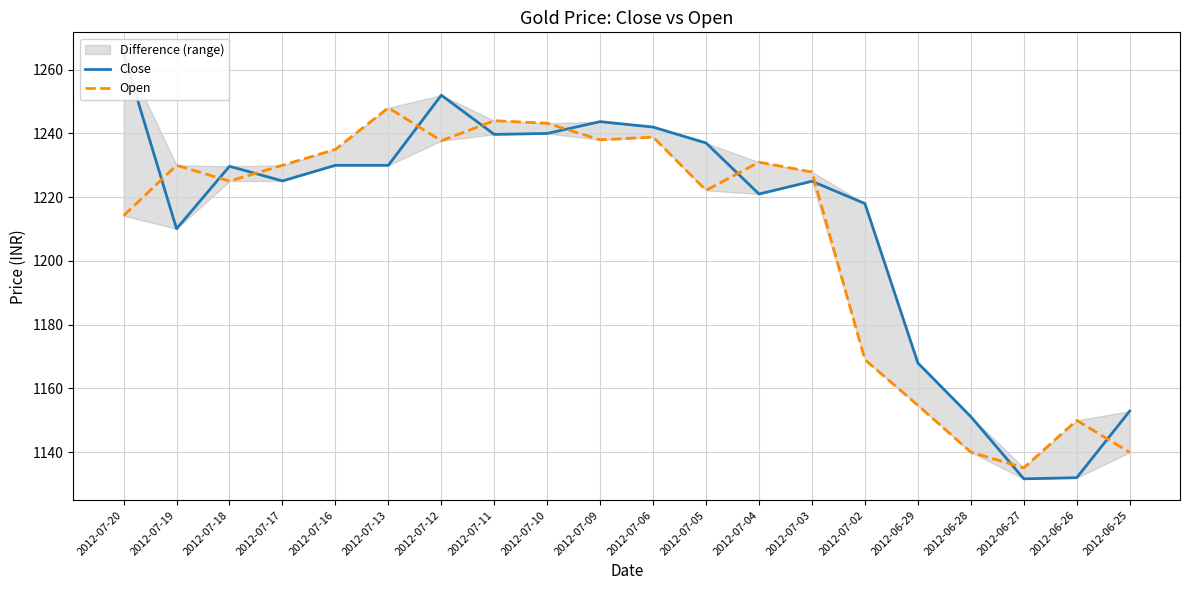

Which category has the highest value in the Open series?

2012-07-13